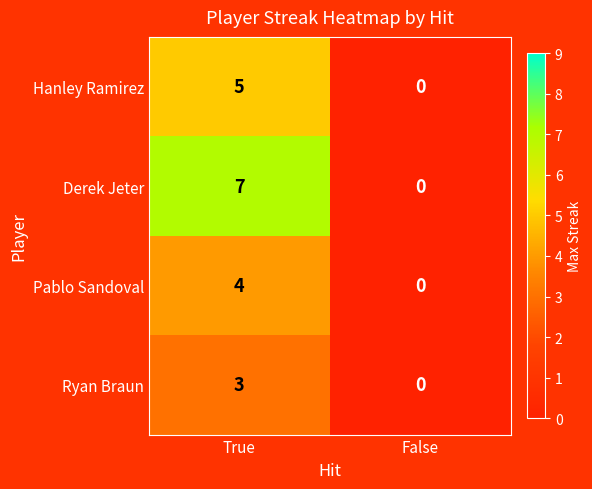

Which series has the widest spread of values?

Derek Jeter